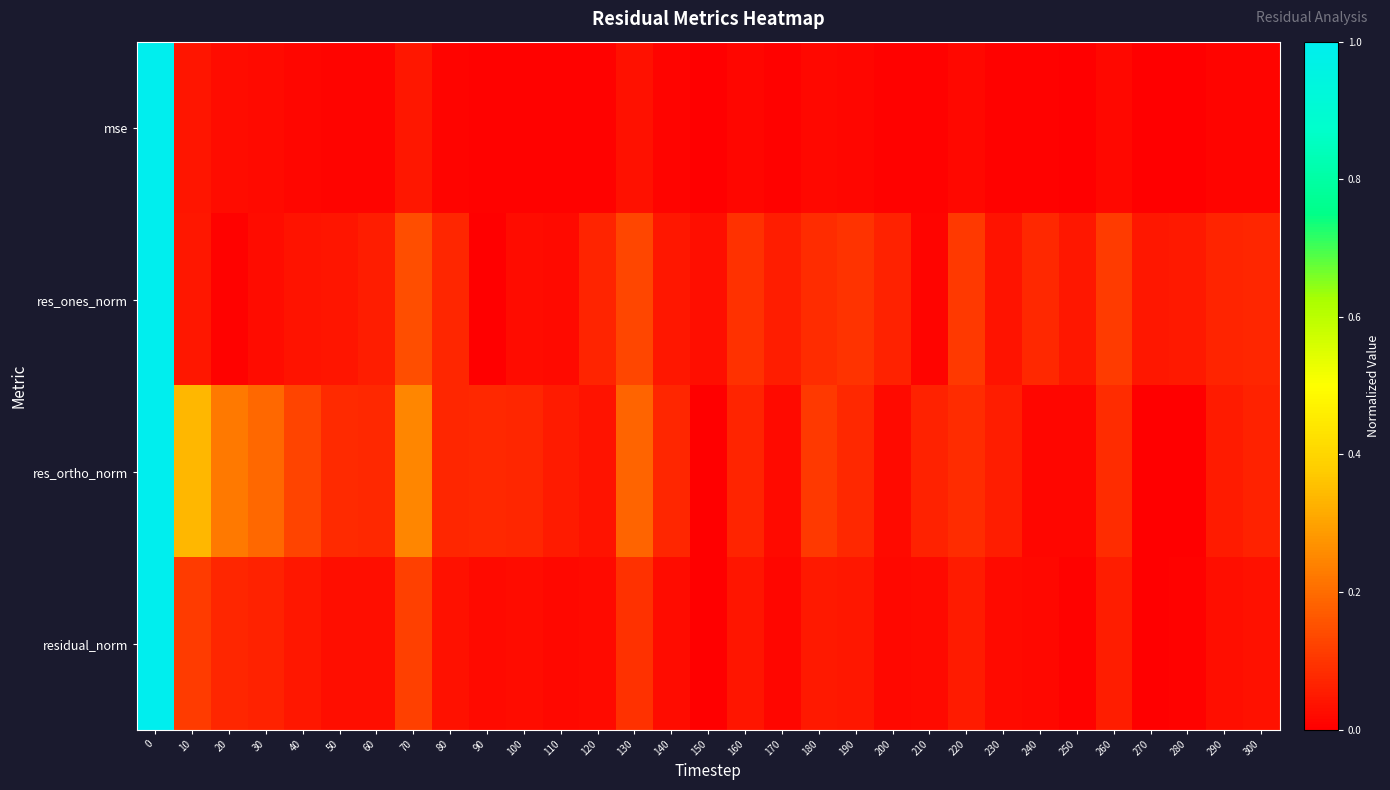

What is the total value across all series at 190?

0.2